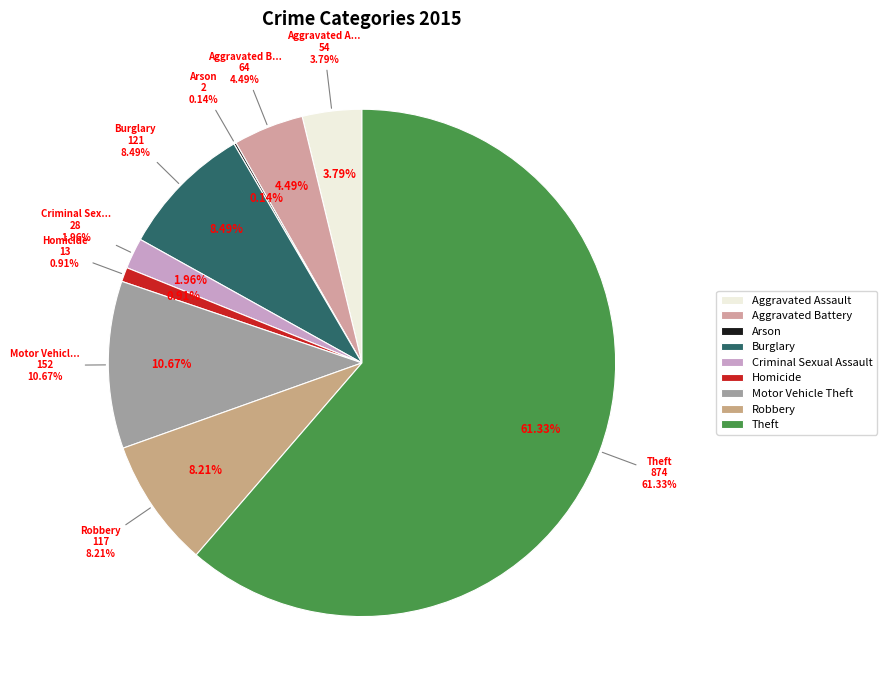

To the nearest percent, what is the average slice percentage?

11%